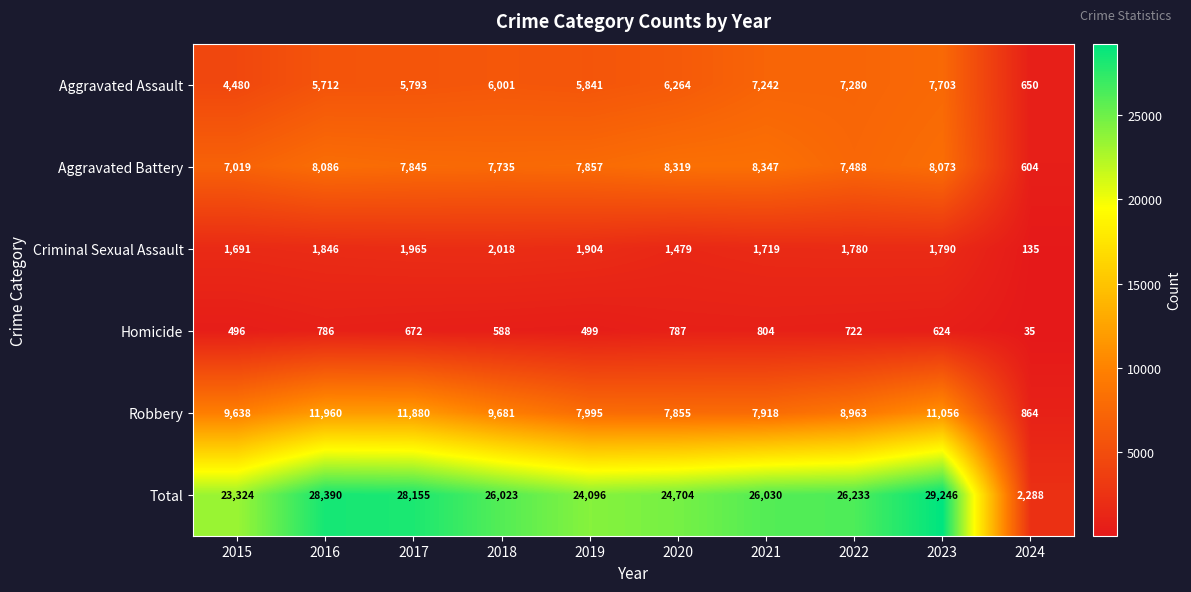

At which category does the chart reach its peak across all series?

2023